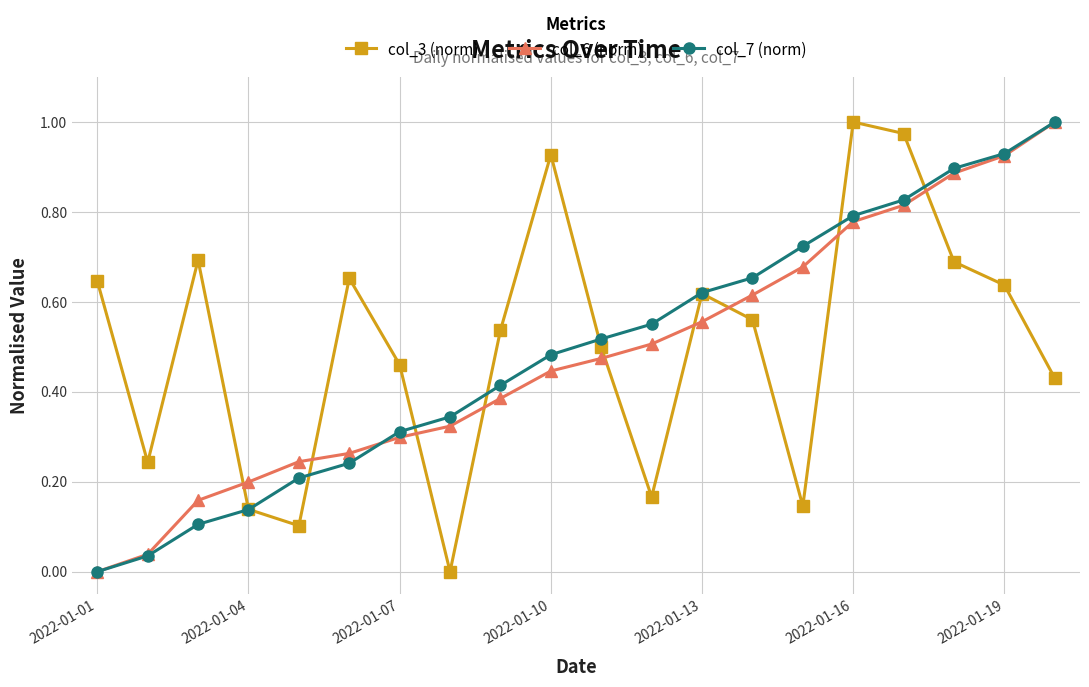

What is the sum of all col_3 (norm) values?

10.1